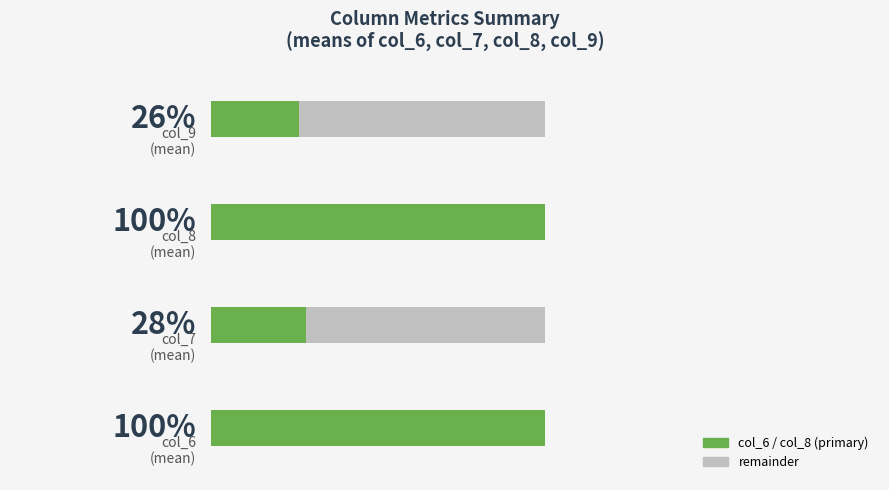

What are all the series names shown in the legend?

col_6 / col_8 (primary), remainder